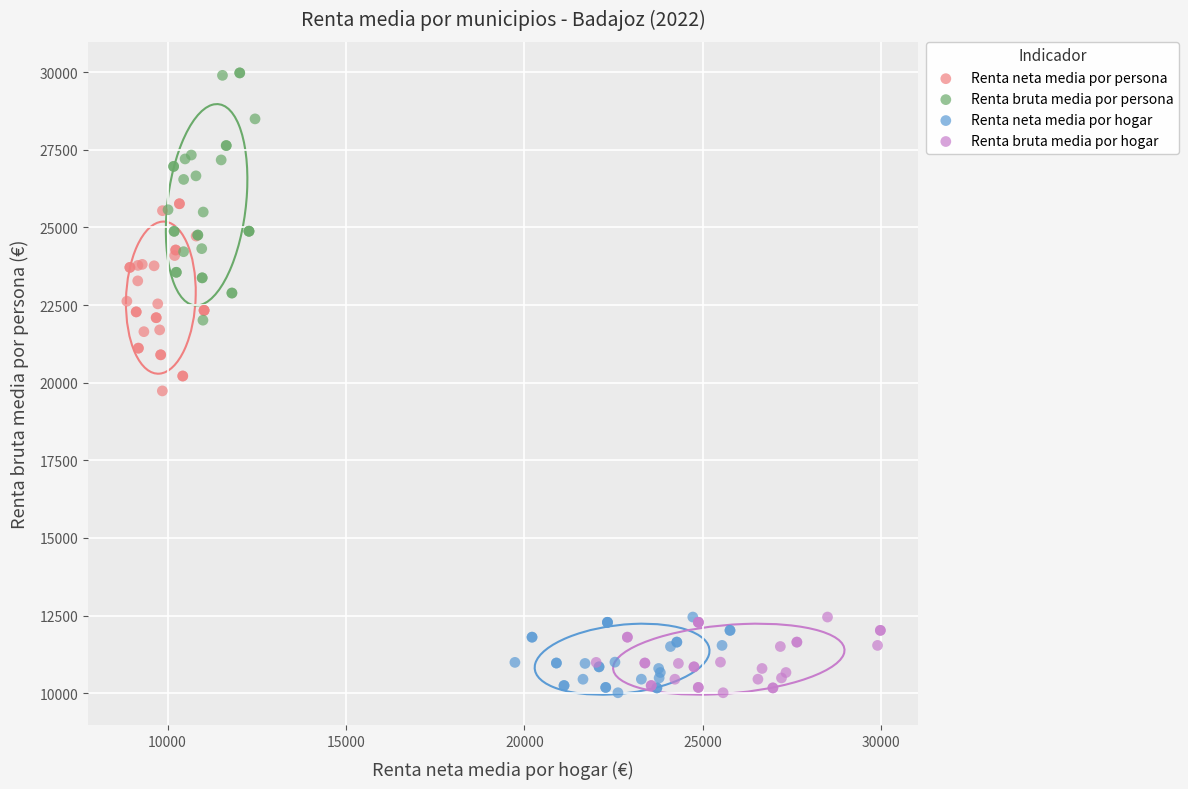

Which series reaches the maximum Y coordinate?

Renta bruta media por persona